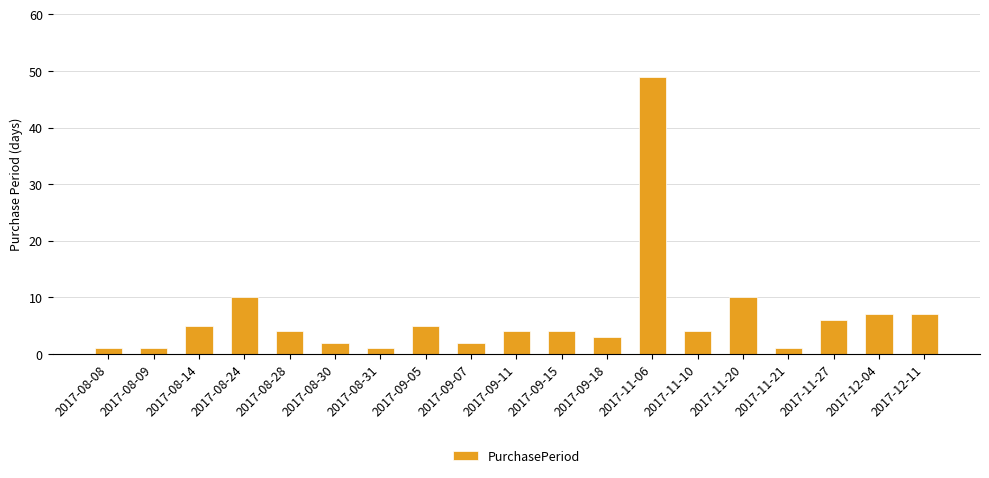

What is the label of the 4th bar from the right?

2017-11-21